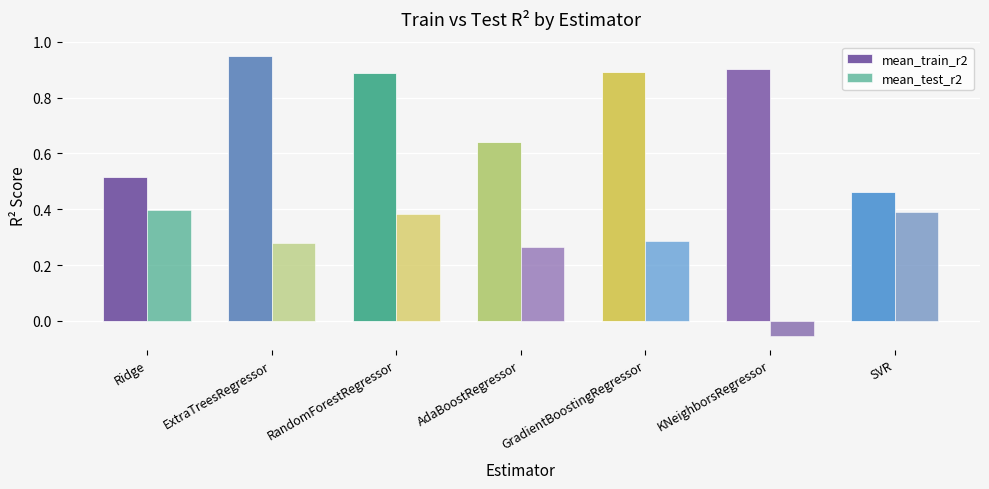

Which has a higher value, KNeighborsRegressor or AdaBoostRegressor?

KNeighborsRegressor